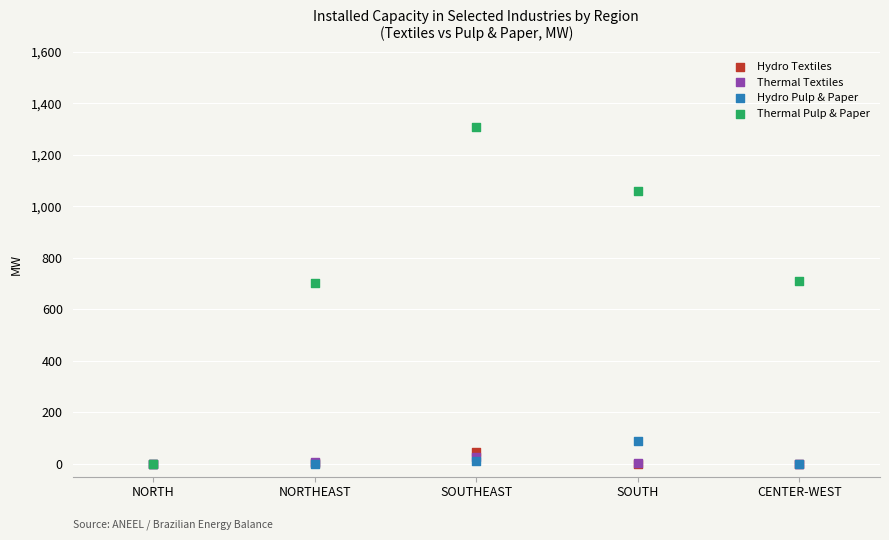

What are all the series names shown in the legend?

Hydro Textiles, Thermal Textiles, Hydro Pulp & Paper, Thermal Pulp & Paper